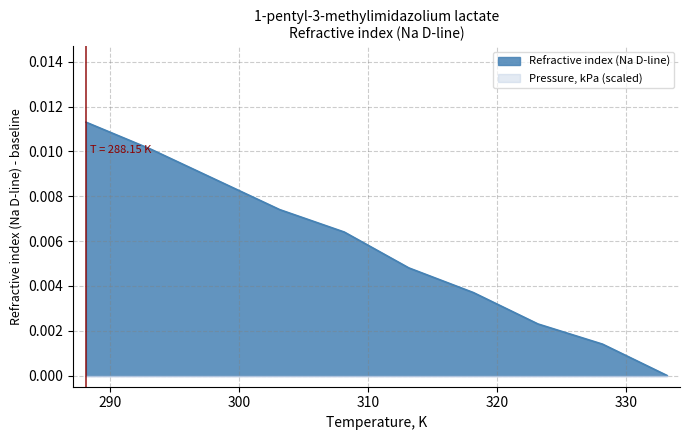

How many values exceed 0?

8